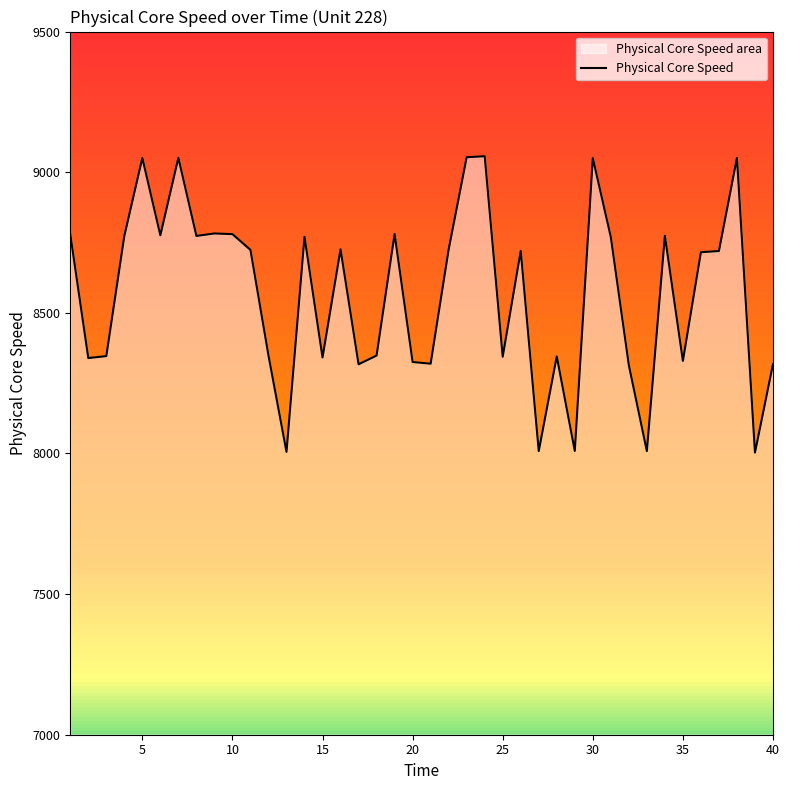

Between 15 and 39, which is larger?

15